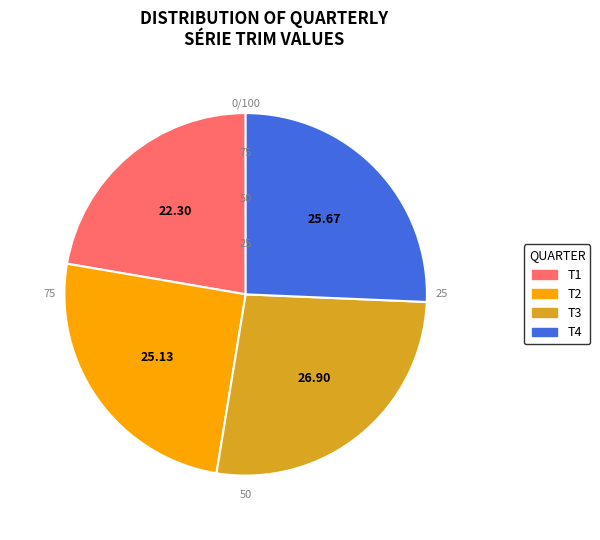

How many slices are in this pie chart?

4